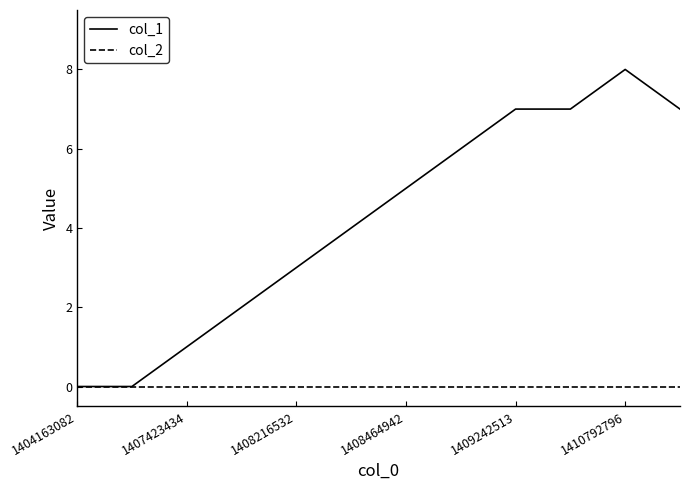

Which series has the largest total across all categories?

col_1